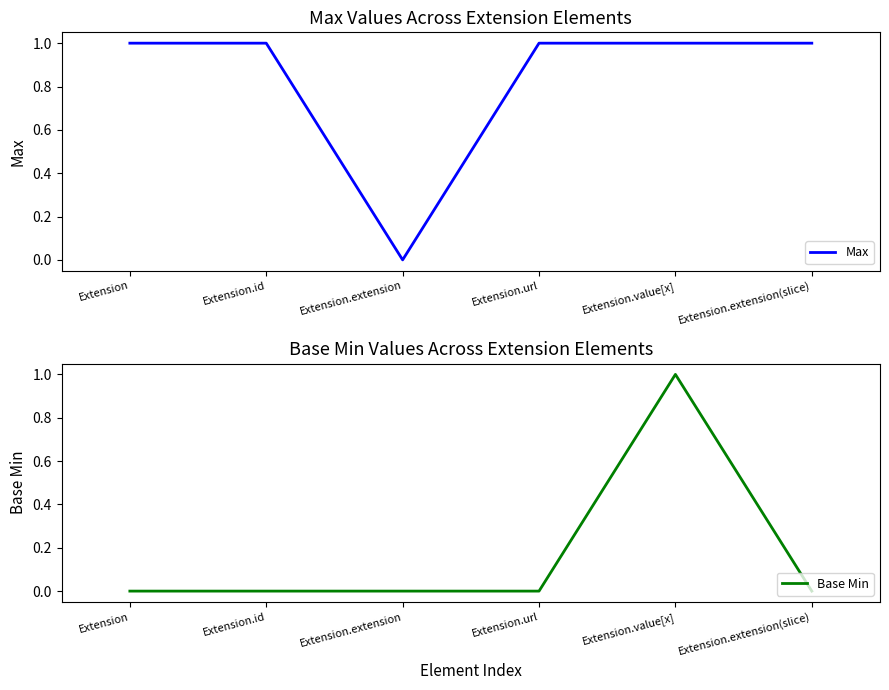

What is the sum of all Base Min values?

1